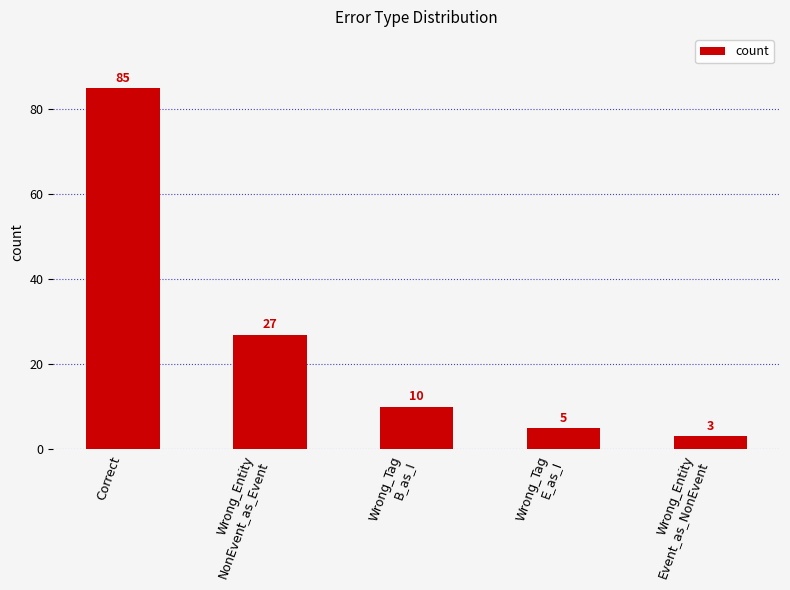

What is the label of the 4th bar from the right?

Wrong_Entity
NonEvent_as_Event